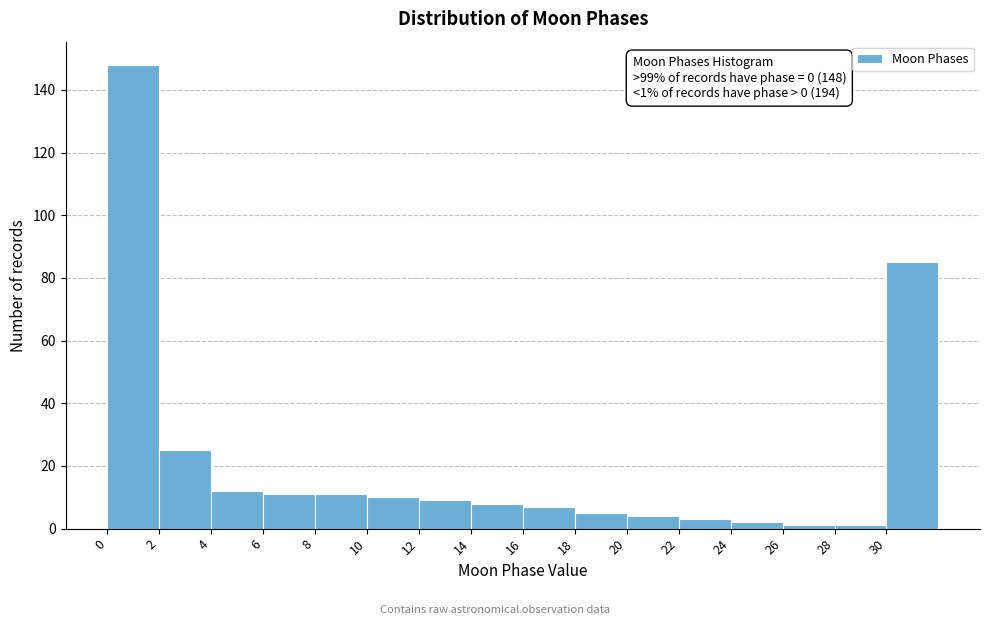

Which range on the x-axis has the tallest bar?

0 to 2